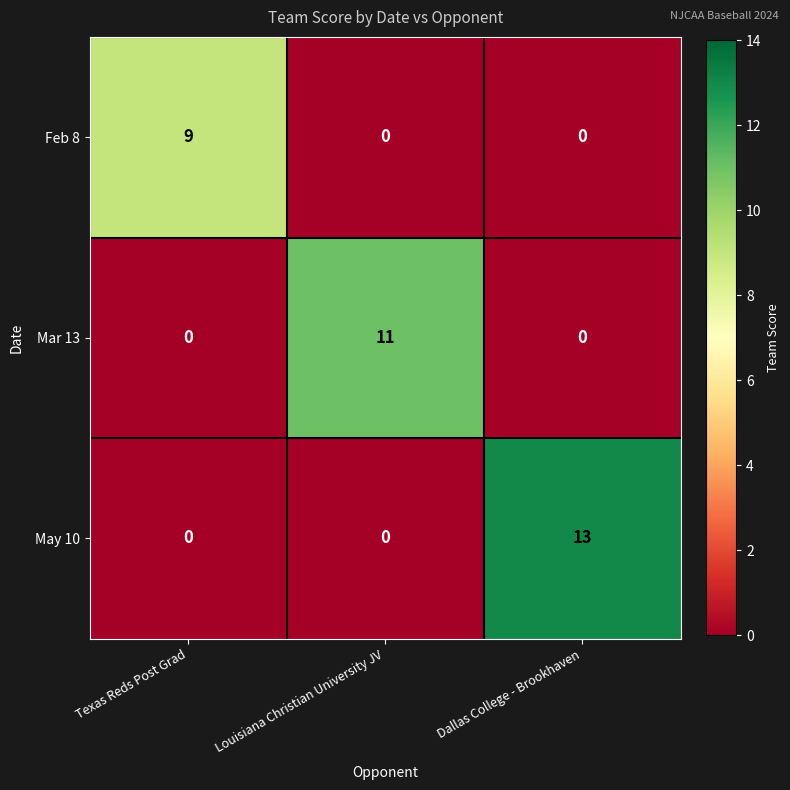

Rank the series by their maximum value, from lowest to highest.

Feb 8, Mar 13, May 10